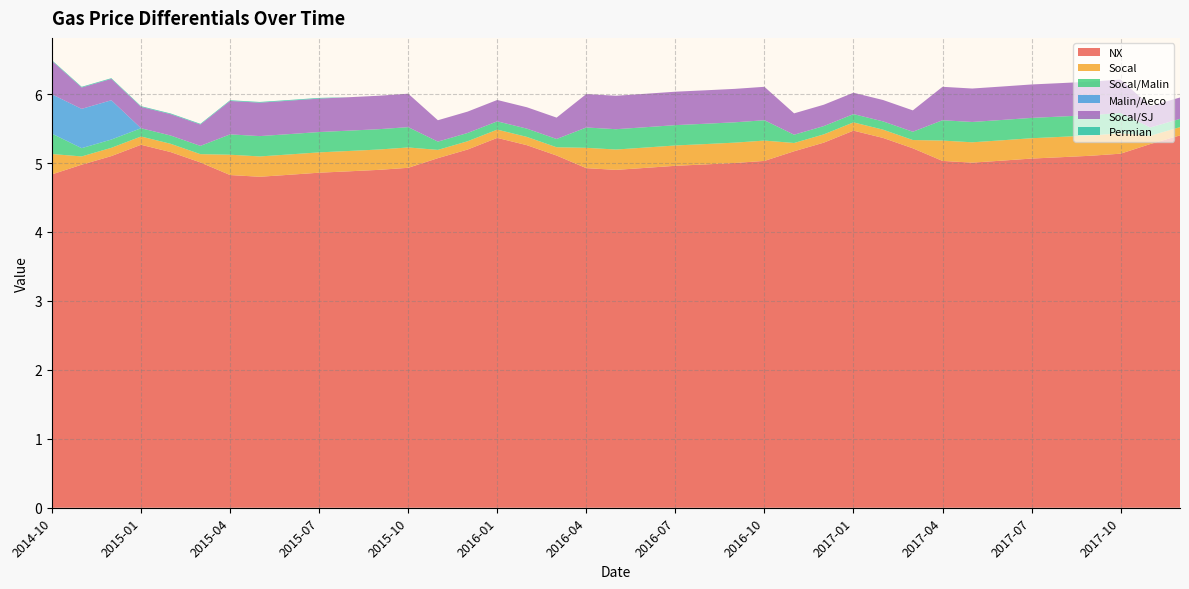

Reading left to right, transcribe all the data shown in this chart.

NX: 2014-10=4.8	2014-11=5.0	2014-12=5.1	2015-01=5.3	2015-02=5.2	2015-03=5.0	2015-04=4.8	2015-05=4.8	2015-06=4.8	2015-07=4.9	2015-08=4.9	2015-09=4.9	2015-10=4.9	2015-11=5.1	2015-12=5.2	2016-01=5.4	2016-02=5.3	2016-03=5.1	2016-04=4.9	2016-05=4.9	2016-06=4.9	2016-07=5.0	2016-08=5.0	2016-09=5.0	2016-10=5.0	2016-11=5.2	2016-12=5.3	2017-01=5.5	2017-02=5.4	2017-03=5.2	2017-04=5.0	2017-05=5.0	2017-06=5.0	2017-07=5.1	2017-08=5.1	2017-09=5.1	2017-10=5.1	2017-11=5.3	2017-12=5.4
Socal: 2014-10=0.3	2014-11=0.1	2014-12=0.1	2015-01=0.1	2015-02=0.1	2015-03=0.1	2015-04=0.3	2015-05=0.3	2015-06=0.3	2015-07=0.3	2015-08=0.3	2015-09=0.3	2015-10=0.3	2015-11=0.1	2015-12=0.1	2016-01=0.1	2016-02=0.1	2016-03=0.1	2016-04=0.3	2016-05=0.3	2016-06=0.3	2016-07=0.3	2016-08=0.3	2016-09=0.3	2016-10=0.3	2016-11=0.1	2016-12=0.1	2017-01=0.1	2017-02=0.1	2017-03=0.1	2017-04=0.3	2017-05=0.3	2017-06=0.3	2017-07=0.3	2017-08=0.3	2017-09=0.3	2017-10=0.3	2017-11=0.1	2017-12=0.1
Socal/Malin: 2014-10=0.3	2014-11=0.1	2014-12=0.1	2015-01=0.1	2015-02=0.1	2015-03=0.1	2015-04=0.3	2015-05=0.3	2015-06=0.3	2015-07=0.3	2015-08=0.3	2015-09=0.3	2015-10=0.3	2015-11=0.1	2015-12=0.1	2016-01=0.1	2016-02=0.1	2016-03=0.1	2016-04=0.3	2016-05=0.3	2016-06=0.3	2016-07=0.3	2016-08=0.3	2016-09=0.3	2016-10=0.3	2016-11=0.1	2016-12=0.1	2017-01=0.1	2017-02=0.1	2017-03=0.1	2017-04=0.3	2017-05=0.3	2017-06=0.3	2017-07=0.3	2017-08=0.3	2017-09=0.3	2017-10=0.3	2017-11=0.1	2017-12=0.1
Malin/Aeco: 2014-10=0.6	2014-11=0.6	2014-12=0.6	2015-01=0.0	2015-02=0.0	2015-03=0.0	2015-04=0.0	2015-05=0.0	2015-06=0.0	2015-07=0.0	2015-08=0.0	2015-09=0.0	2015-10=0.0	2015-11=0.0	2015-12=0.0	2016-01=0.0	2016-02=0.0	2016-03=0.0	2016-04=0.0	2016-05=0.0	2016-06=0.0	2016-07=0.0	2016-08=0.0	2016-09=0.0	2016-10=0.0	2016-11=0.0	2016-12=0.0	2017-01=0.0	2017-02=0.0	2017-03=0.0	2017-04=0.0	2017-05=0.0	2017-06=0.0	2017-07=0.0	2017-08=0.0	2017-09=0.0	2017-10=0.0	2017-11=0.0	2017-12=0.0
Socal/SJ: 2014-10=0.5	2014-11=0.3	2014-12=0.3	2015-01=0.3	2015-02=0.3	2015-03=0.3	2015-04=0.5	2015-05=0.5	2015-06=0.5	2015-07=0.5	2015-08=0.5	2015-09=0.5	2015-10=0.5	2015-11=0.3	2015-12=0.3	2016-01=0.3	2016-02=0.3	2016-03=0.3	2016-04=0.5	2016-05=0.5	2016-06=0.5	2016-07=0.5	2016-08=0.5	2016-09=0.5	2016-10=0.5	2016-11=0.3	2016-12=0.3	2017-01=0.3	2017-02=0.3	2017-03=0.3	2017-04=0.5	2017-05=0.5	2017-06=0.5	2017-07=0.5	2017-08=0.5	2017-09=0.5	2017-10=0.5	2017-11=0.3	2017-12=0.3
Permian: 2014-10=0.0	2014-11=0.0	2014-12=0.0	2015-01=0.0	2015-02=0.0	2015-03=0.0	2015-04=0.0	2015-05=0.0	2015-06=0.0	2015-07=0.0	2015-08=0.0	2015-09=0.0	2015-10=0.0	2015-11=0.0	2015-12=0.0	2016-01=0.0	2016-02=0.0	2016-03=0.0	2016-04=0.0	2016-05=0.0	2016-06=0.0	2016-07=0.0	2016-08=0.0	2016-09=0.0	2016-10=0.0	2016-11=0.0	2016-12=0.0	2017-01=0.0	2017-02=0.0	2017-03=0.0	2017-04=0.0	2017-05=0.0	2017-06=0.0	2017-07=0.0	2017-08=0.0	2017-09=0.0	2017-10=0.0	2017-11=0.0	2017-12=0.0